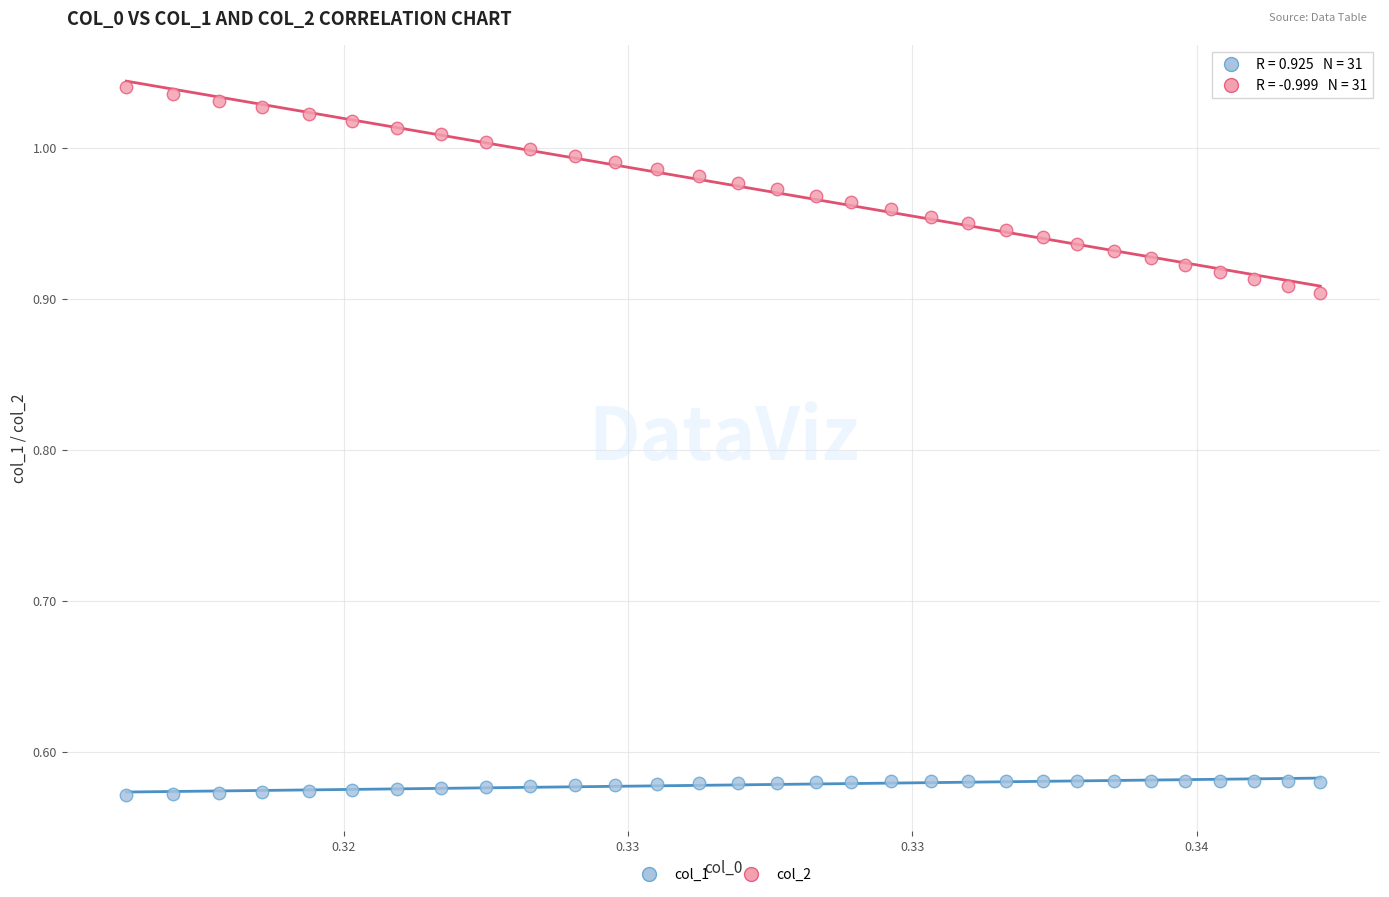

Which series reaches the minimum Y coordinate?

col_1